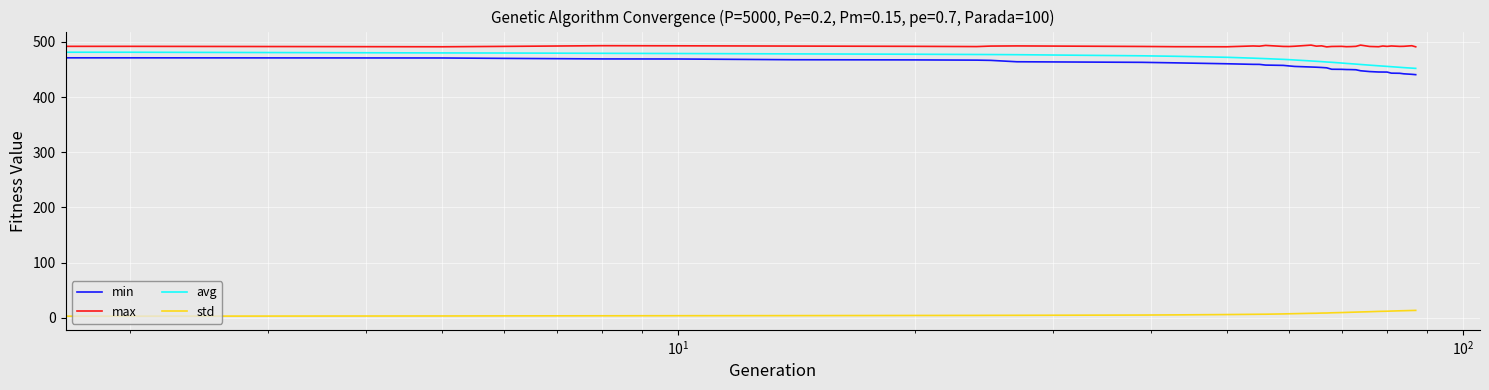

True or false: min and std cross at least once.

False